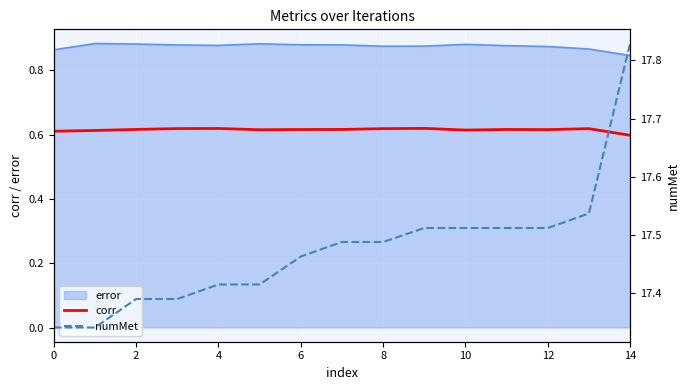

Which category has the lowest value across all series?

14